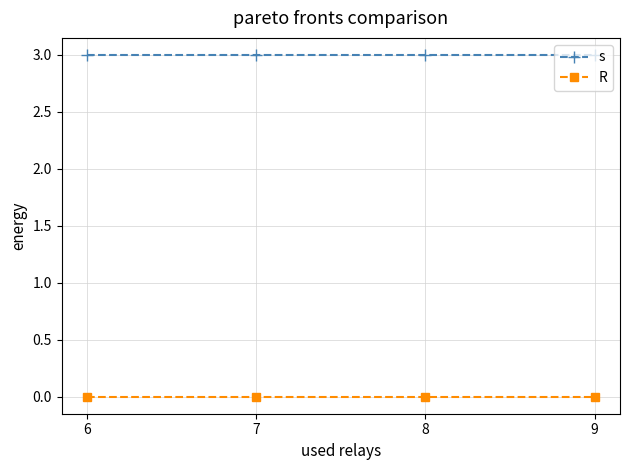

What is the sum of all s values?

12